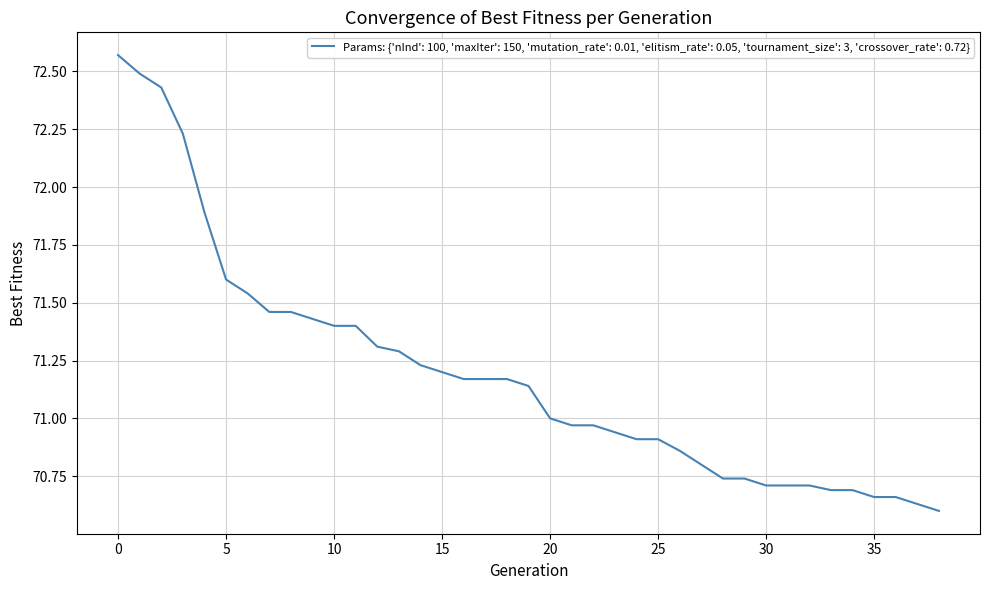

What is the difference between the maximum and minimum values?

2.0